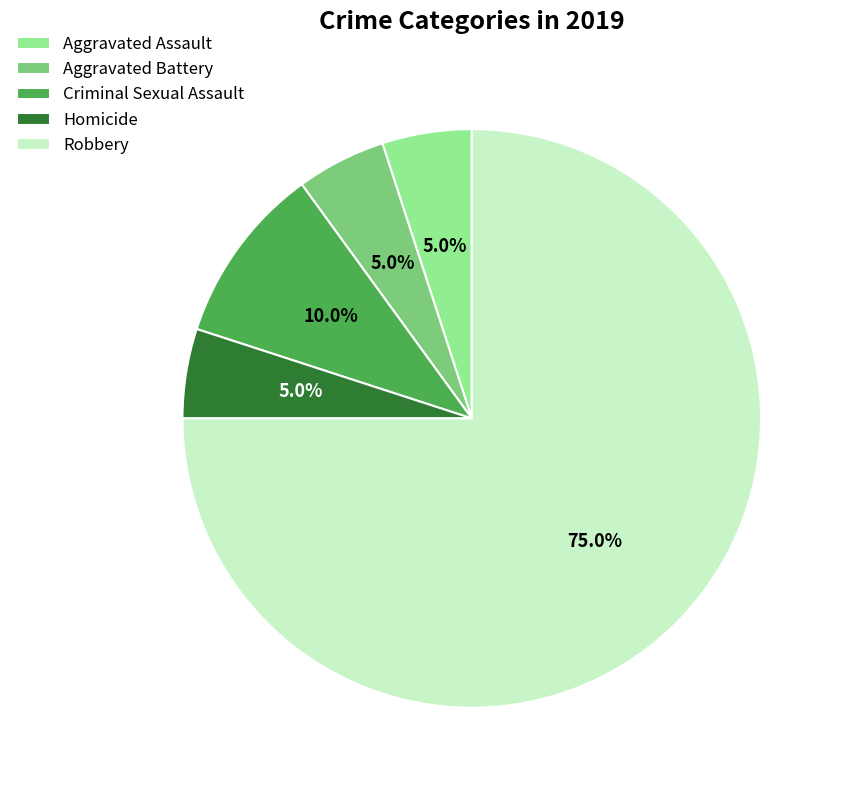

Is Robbery the majority of the pie?

Yes